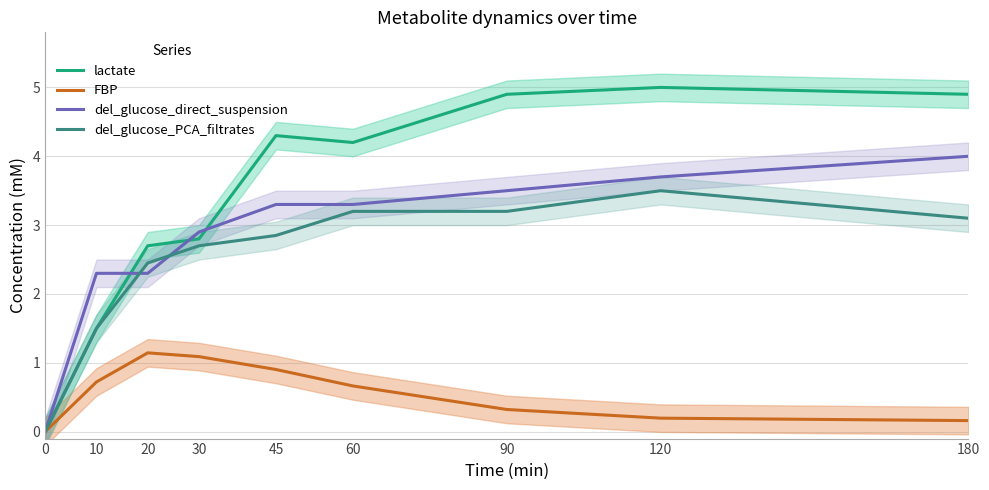

List the series in order of their peak value, highest first.

lactate, del_glucose_direct_suspension, del_glucose_PCA_filtrates, FBP